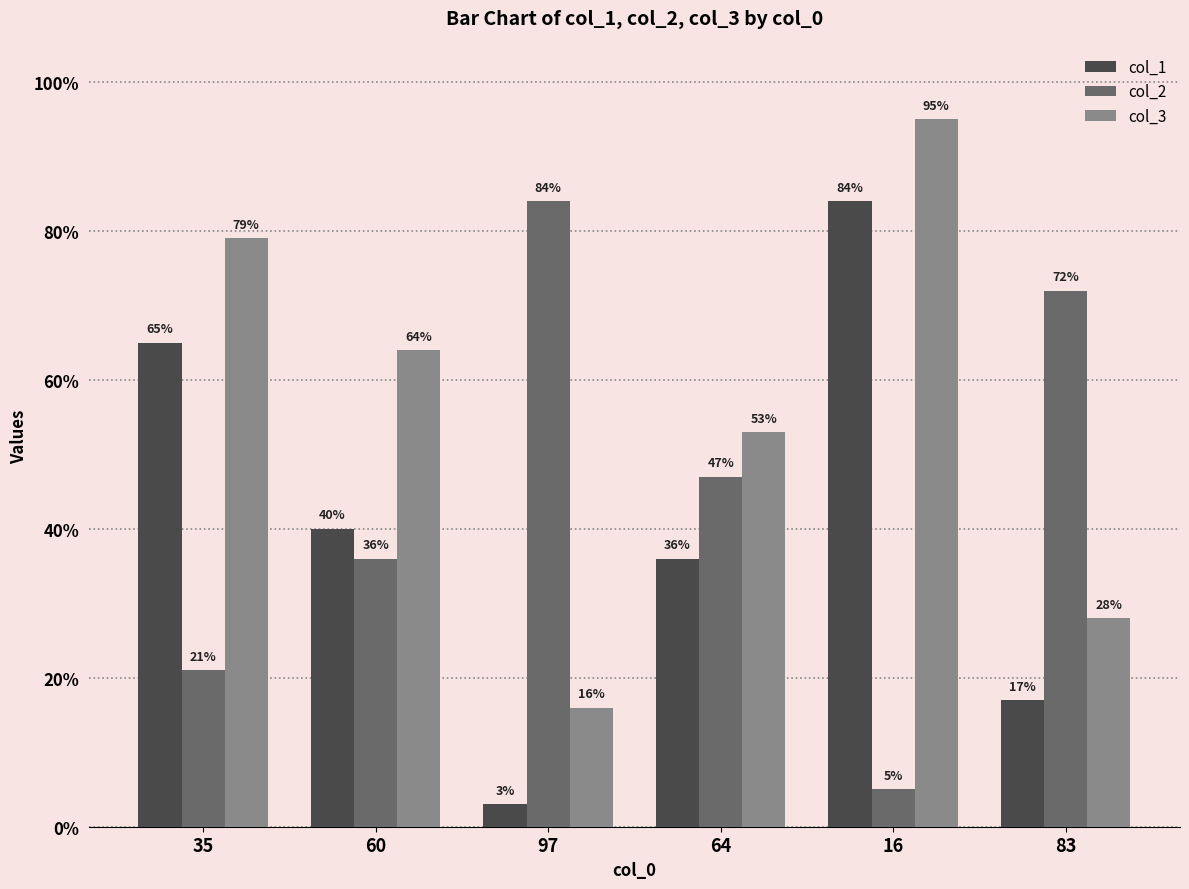

What is the total value across all series at 83?

117